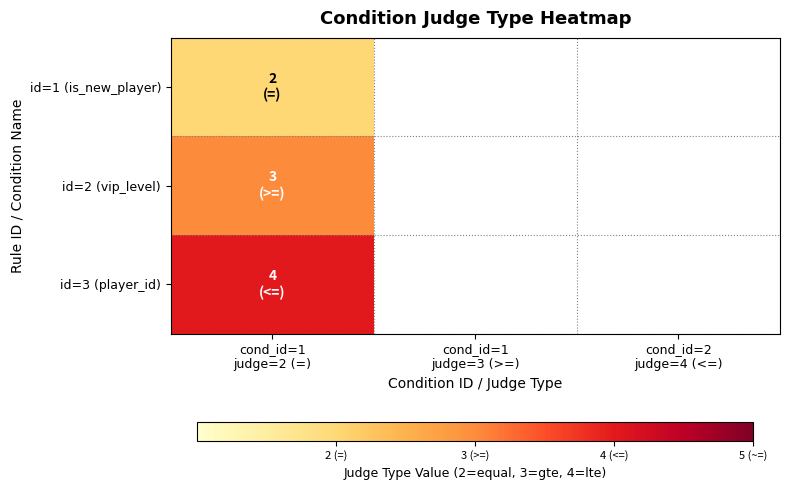

How many values in id=1 (is_new_player) are above zero?

1